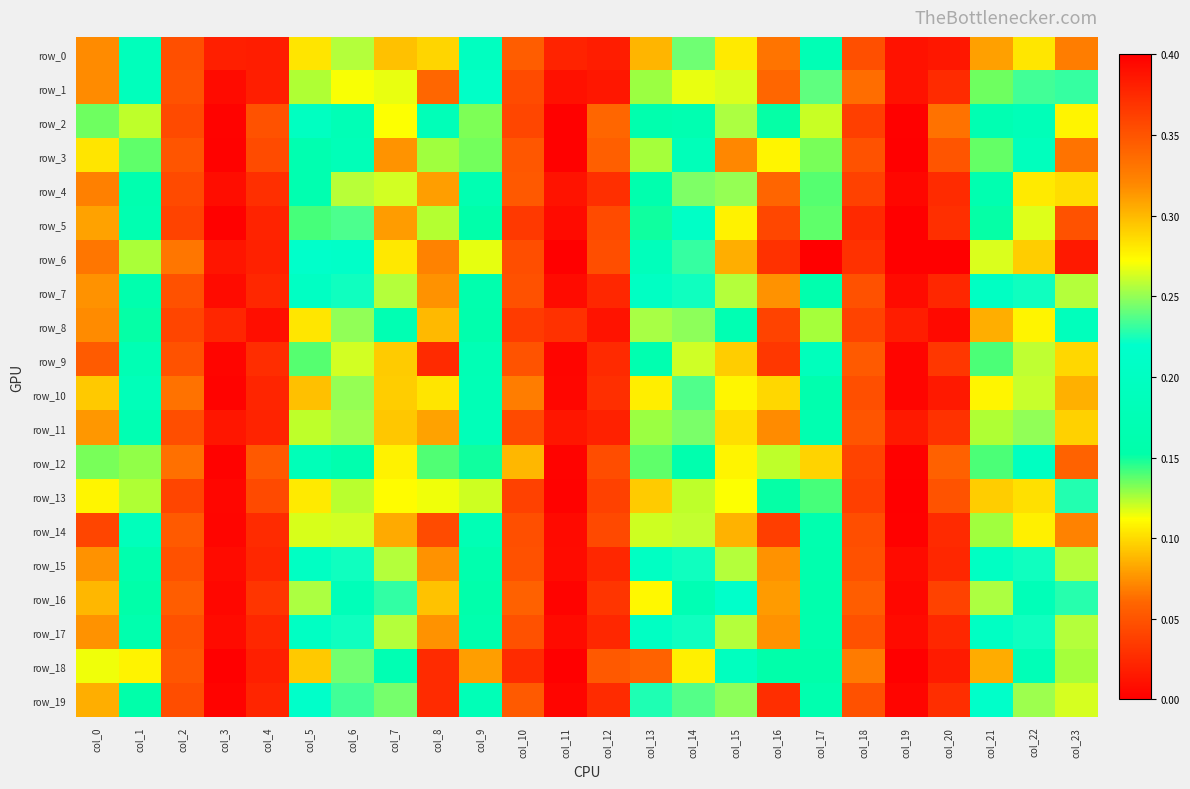

Read the row_14 value at col_15.

0.3